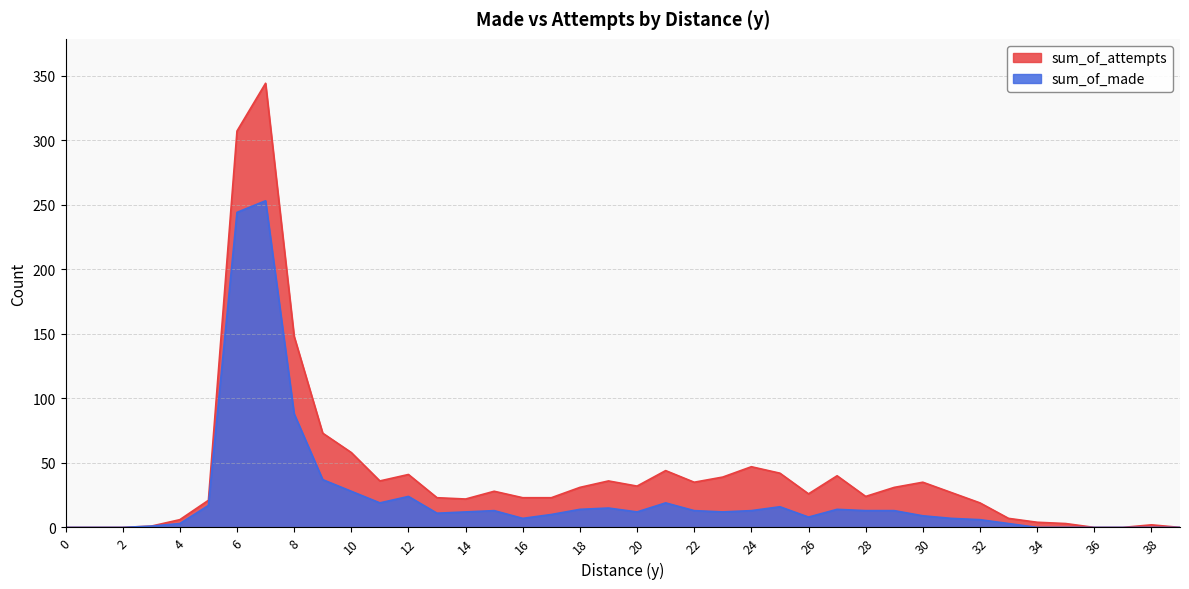

Rank the series by their maximum value, from highest to lowest.

sum_of_attempts, sum_of_made